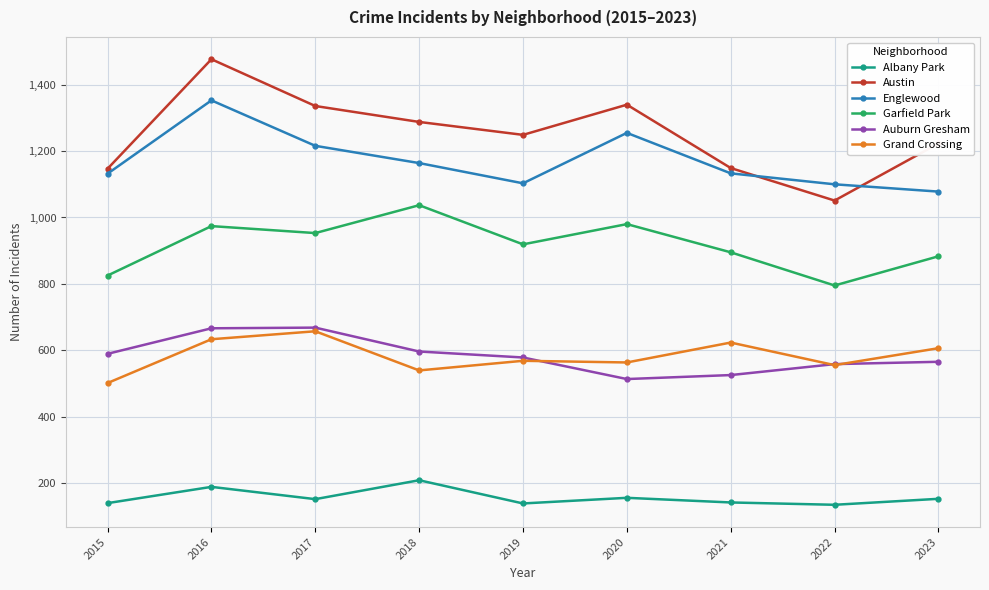

What is the difference between the highest and lowest values at 2022?

966